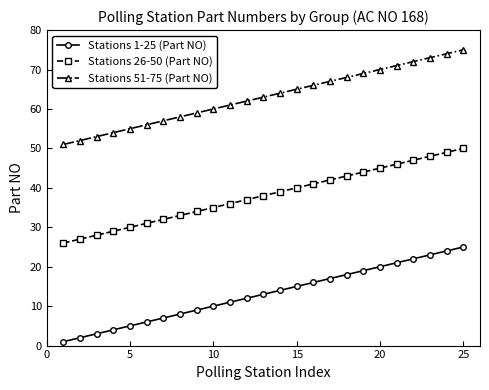

True or false: Stations 1-25 (Part NO) and Stations 26-50 (Part NO) intersect in this chart.

False